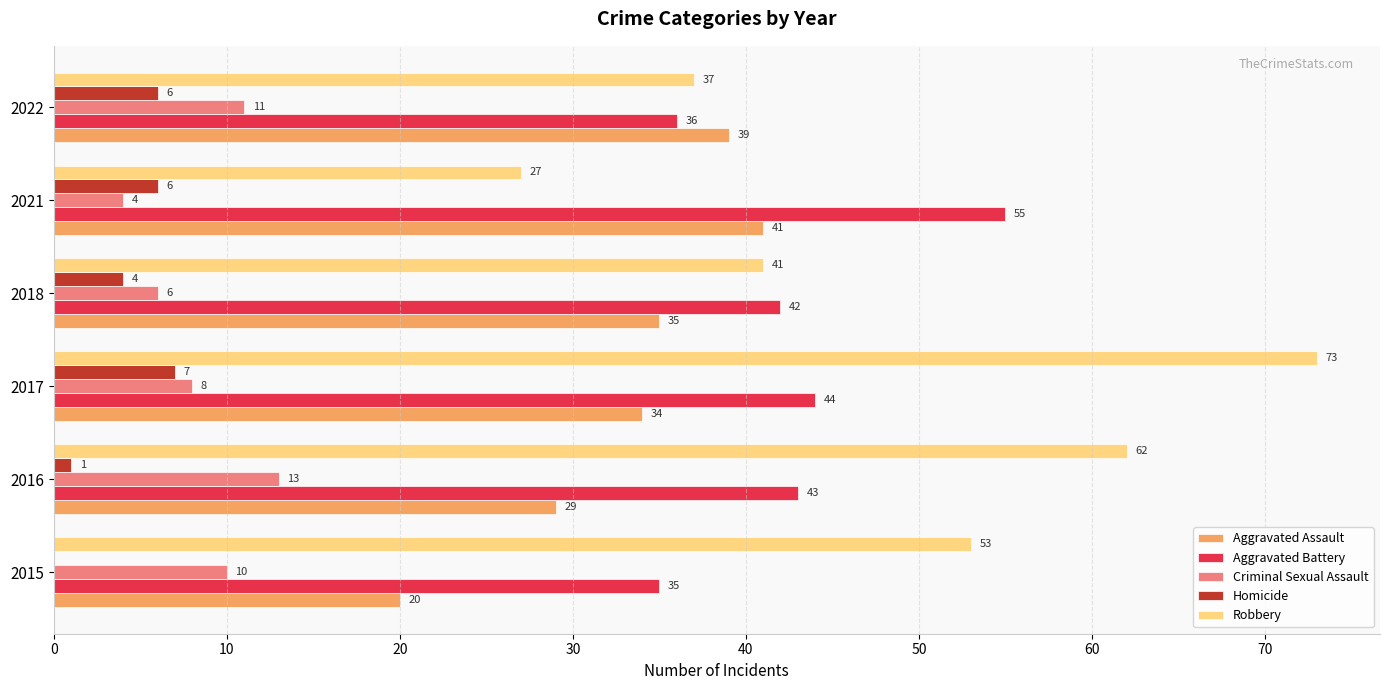

Where is Criminal Sexual Assault nearest to the value 8?

2017